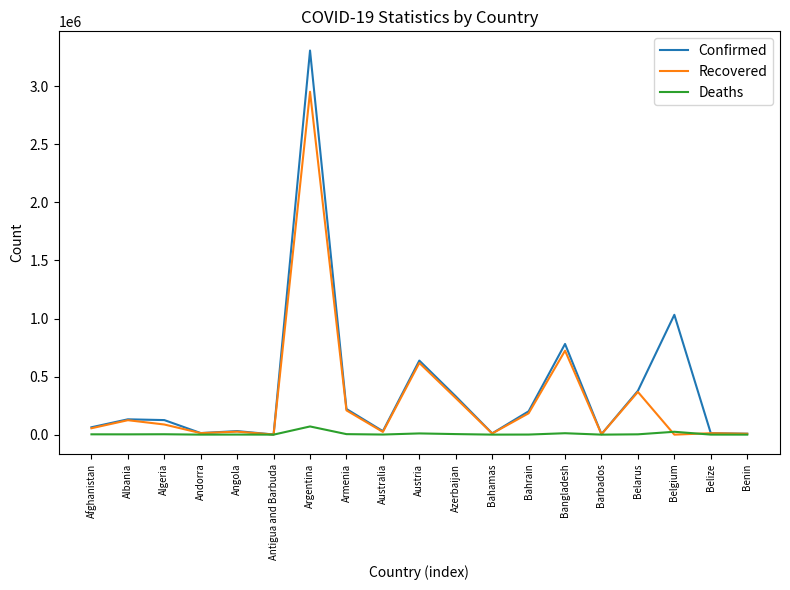

Is this an area chart (filled region under the line)?

No